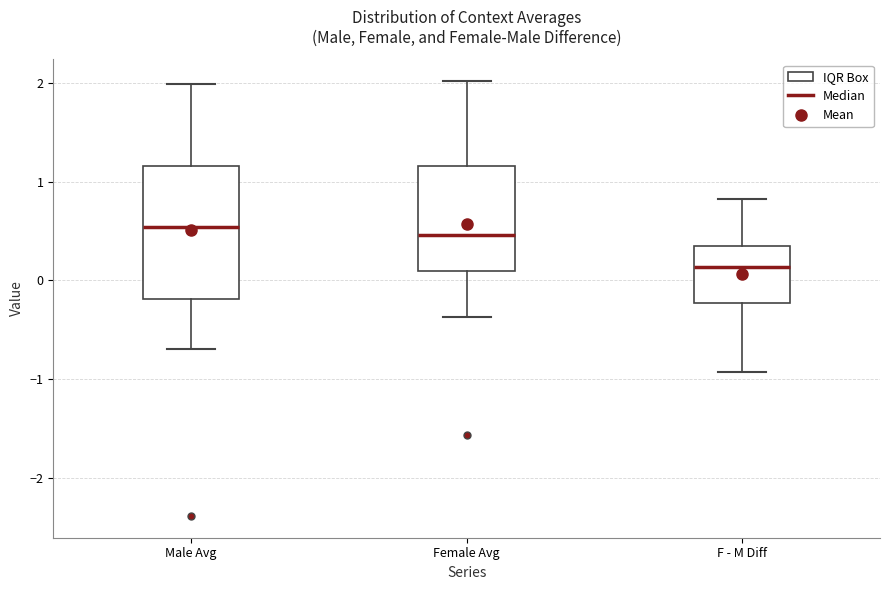

Reading left to right, transcribe this box plot: for each box, give where its median line is, the range the box spans, and where its two whiskers end, as read against the y-axis. The values are not printed on the chart, so give them approximately, as read against the axis.

Male Avg: median 0.5, box -0.2 to 1.2, whiskers -0.7 to 2.0
Female Avg: median 0.5, box 0.1 to 1.2, whiskers -0.4 to 2.0
F - M Diff: median 0.1, box -0.2 to 0.4, whiskers -0.9 to 0.8